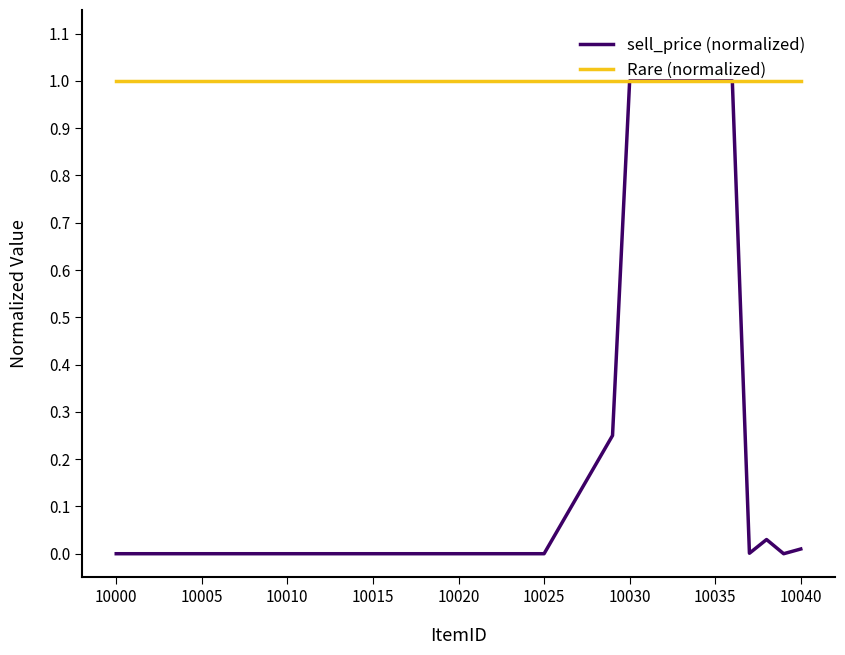

What is the maximum value for sell_price (normalized)?

1.0